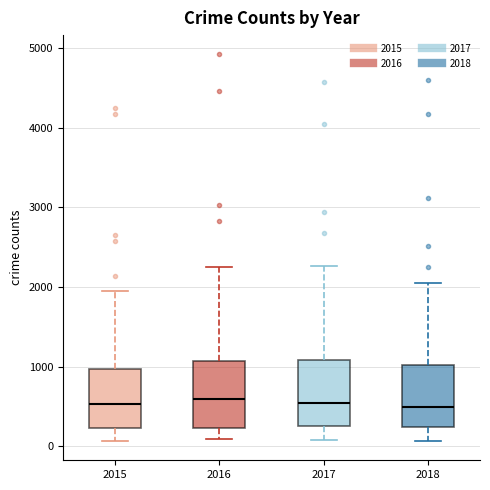

Reading left to right, transcribe this box plot: for each box, give where its median line is, the range the box spans, and where its two whiskers end, as read against the y-axis. The values are not printed on the chart, so give them approximately, as read against the axis.

2015: median 500, box 200 to 1000, whiskers 100 to 2000
2016: median 600, box 200 to 1100, whiskers 100 to 2200
2017: median 500, box 300 to 1100, whiskers 100 to 2300
2018: median 500, box 200 to 1000, whiskers 100 to 2000